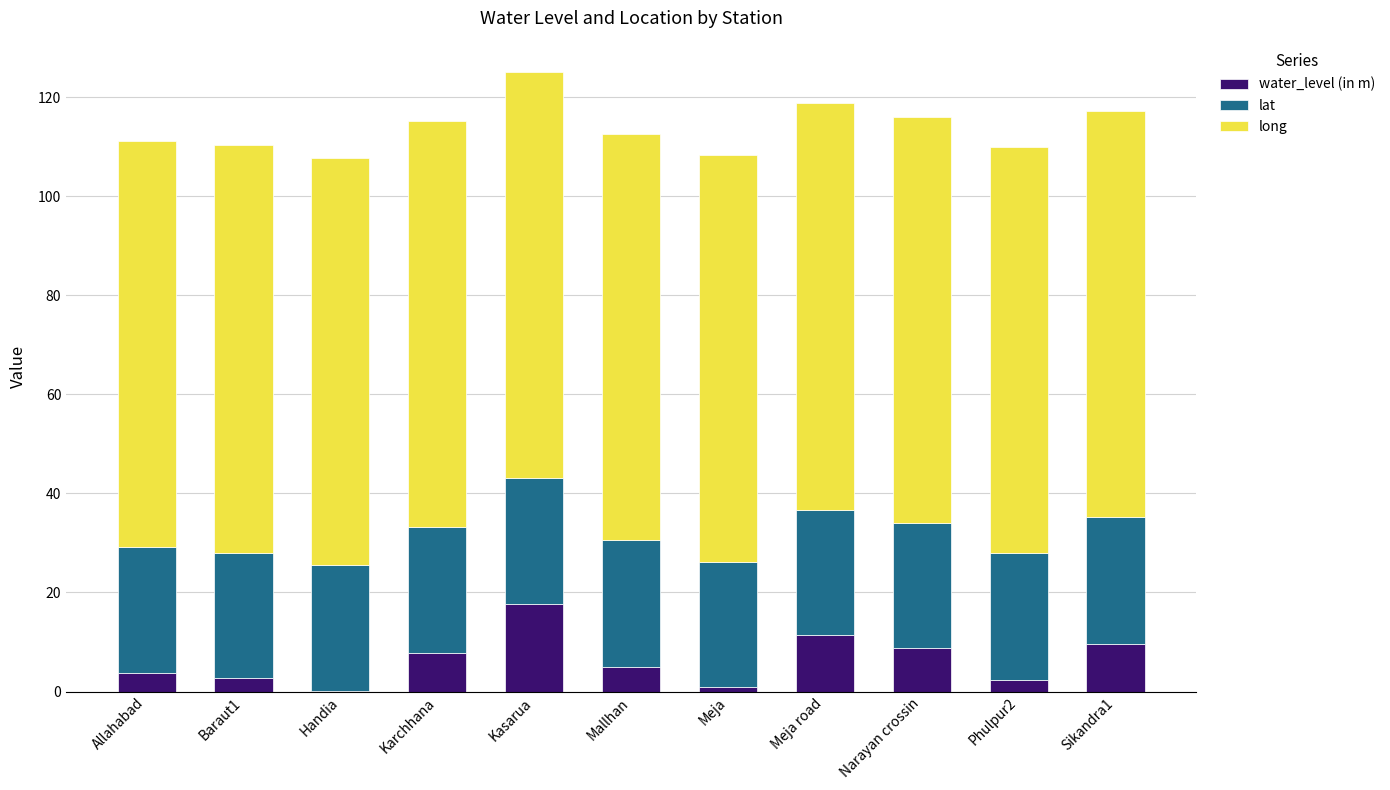

Which category has the highest value in the water_level (in m) series?

Kasarua